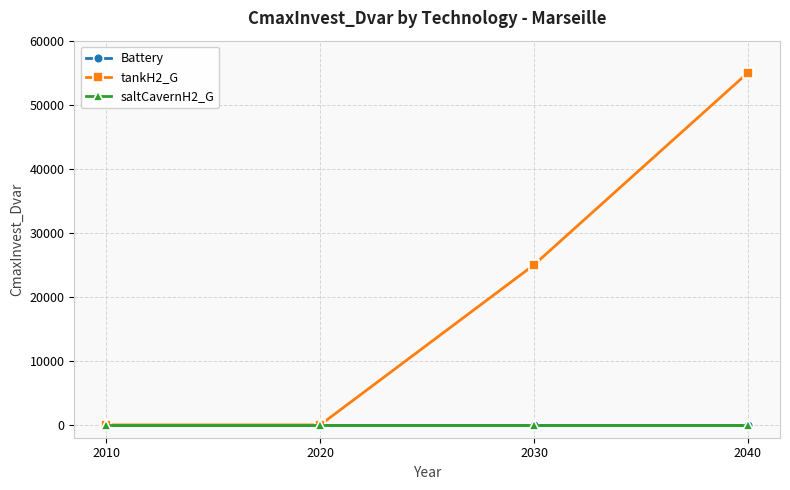

What is the sum of all tankH2_G values?

80000